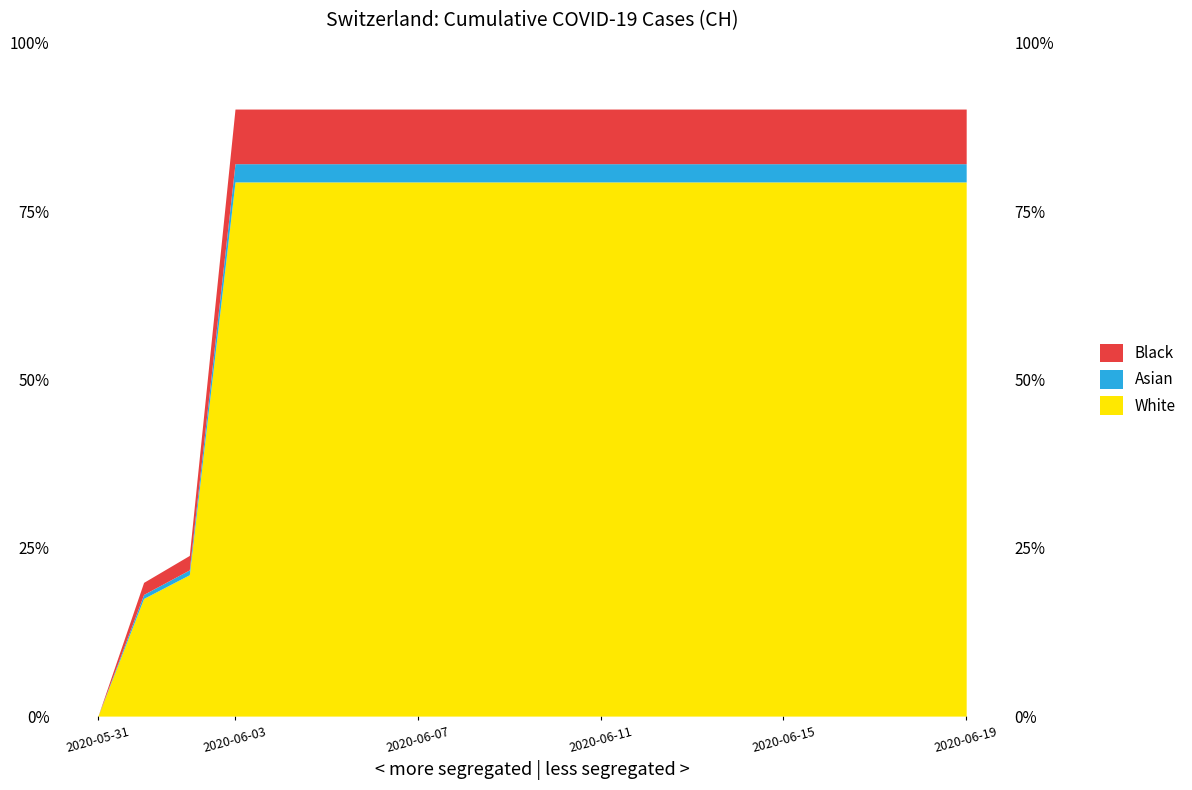

What position from the right is 2020-06-15?

5